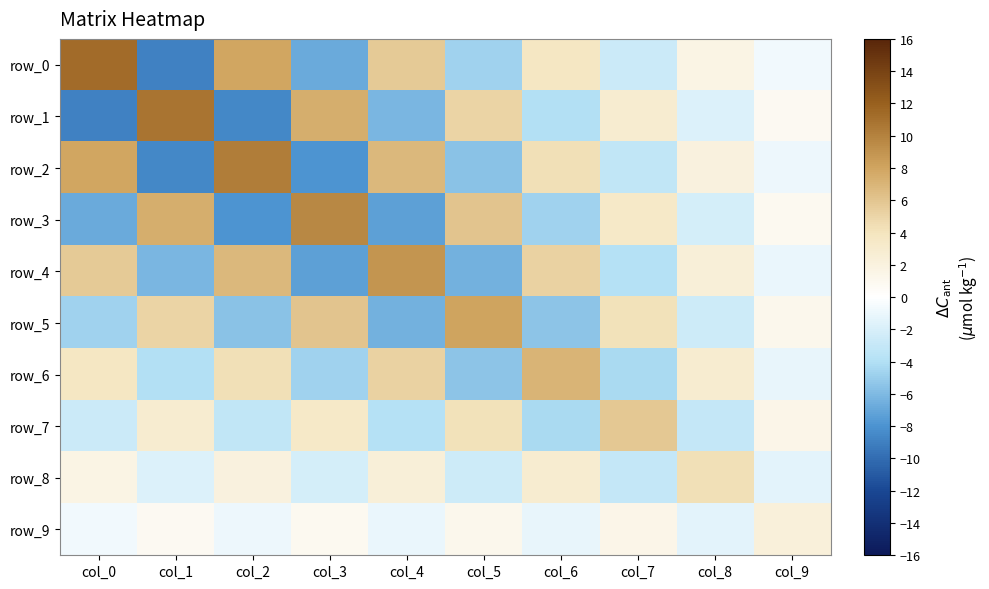

The row_9 series shows 0.8 at col_1. True or false?

True